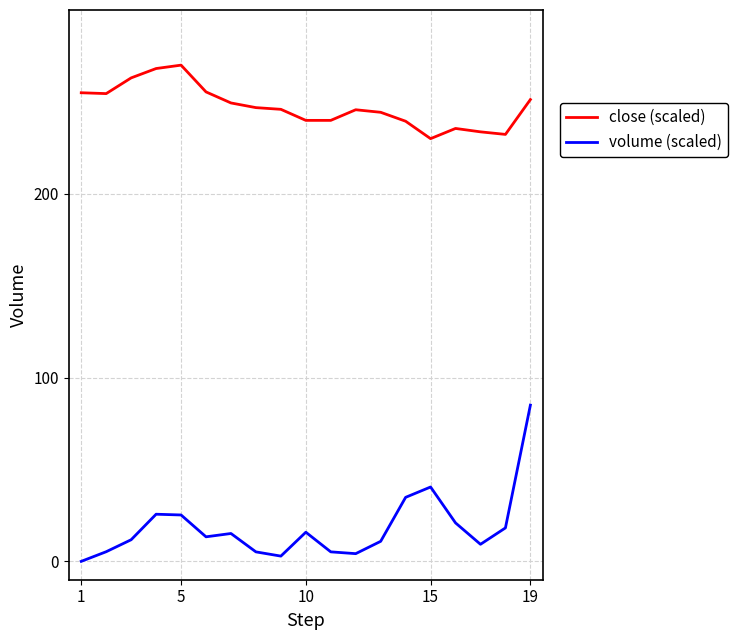

What is the difference between the maximum and minimum values in the close (scaled) series?

40.0